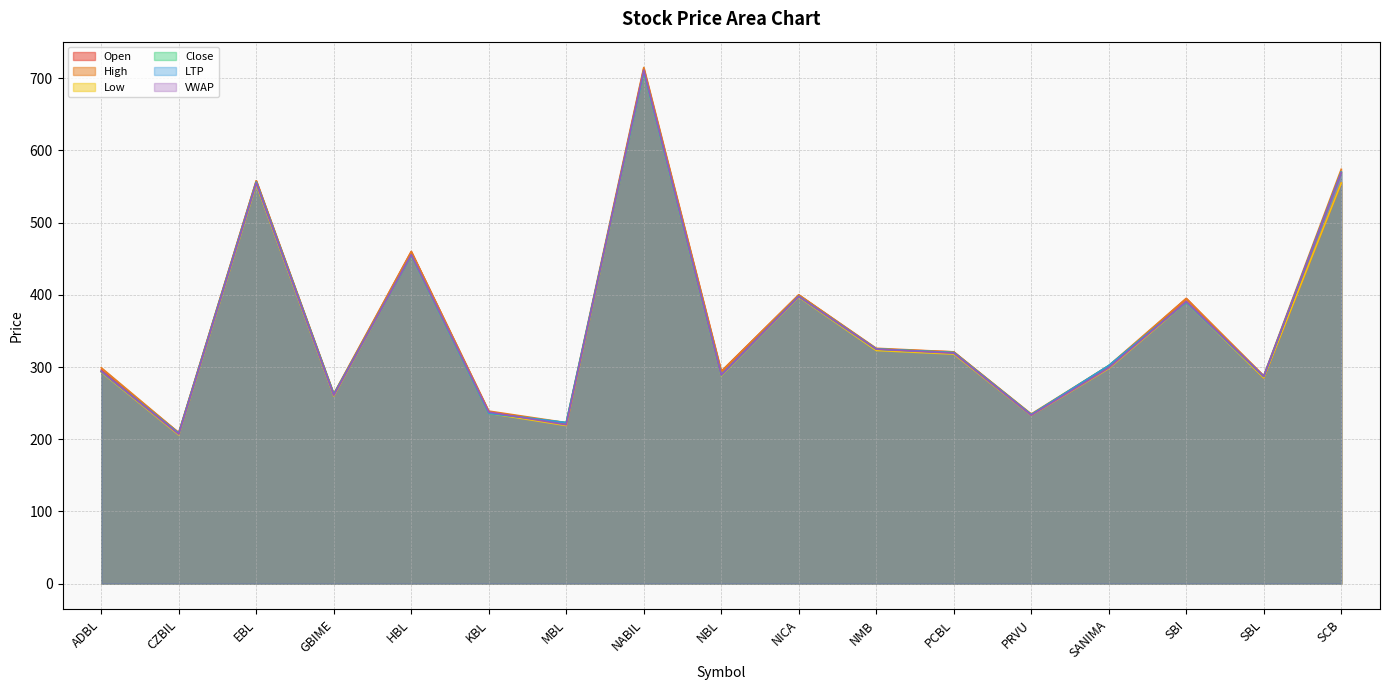

Rank the series at NBL from lowest to highest value.

Low, Close, LTP, VWAP, Open, High